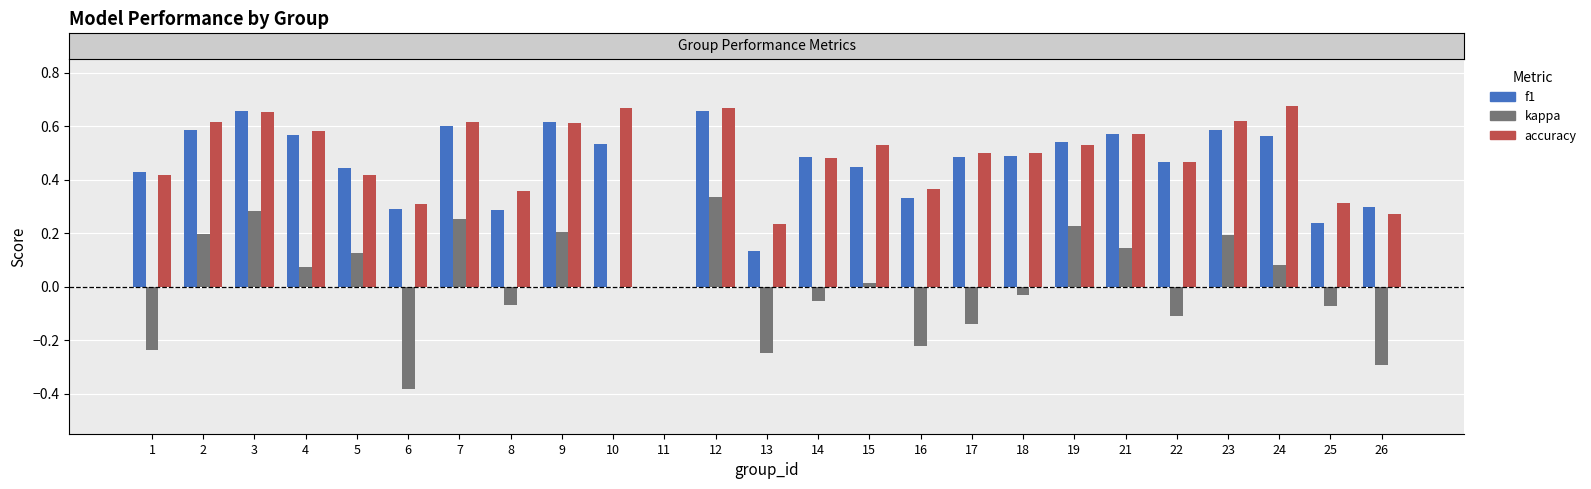

How many values in the accuracy series exceed 0?

24